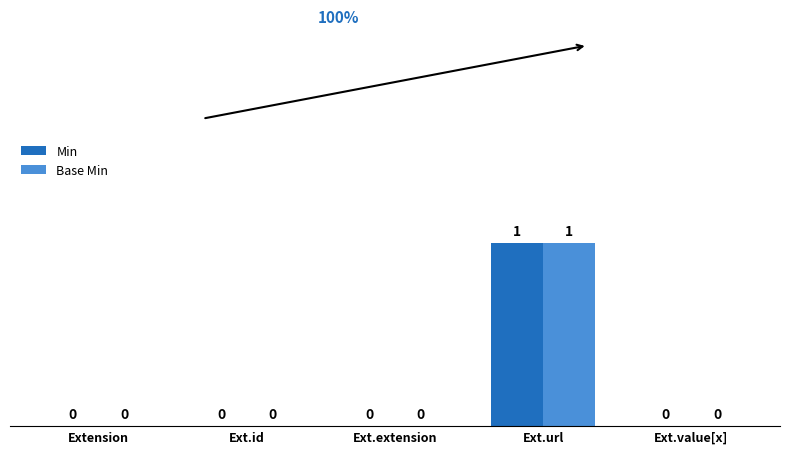

Which category has the highest value across all series?

Ext.url